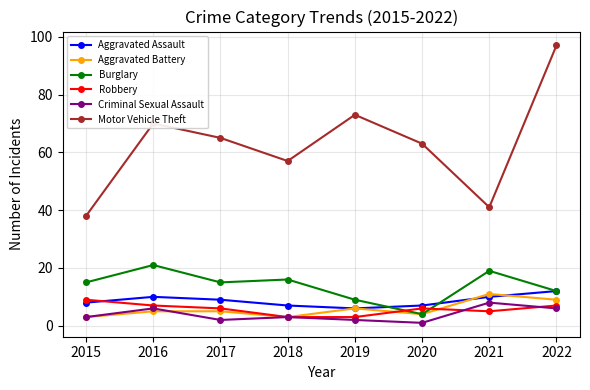

What is the value of the Criminal Sexual Assault point at the 3rd from the left?

2